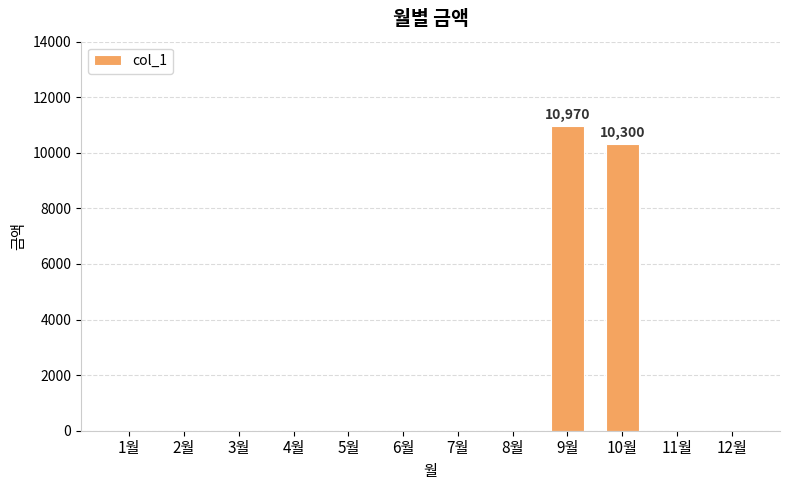

Count the number of categories in the chart.

12